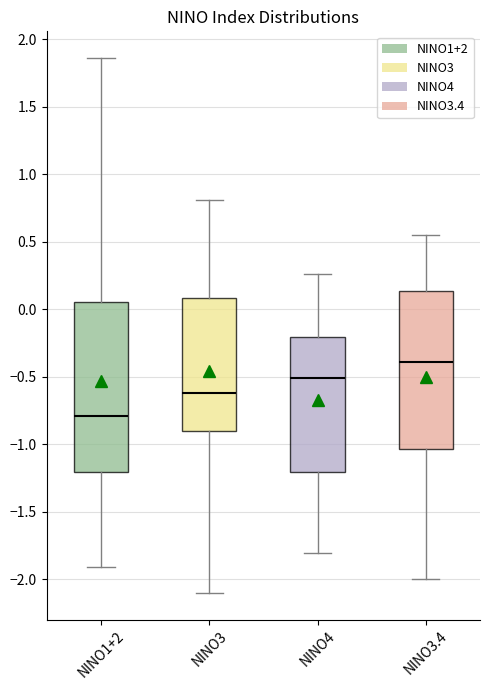

Reading left to right, read every box against the y-axis: the position of its median line, the range the box covers, and the ends of its whiskers. The values are not printed on the chart, so give them approximately, as read against the axis.

NINO1+2: median -0.80, box -1.20 to 0.05, whiskers -1.90 to 1.85
NINO3: median -0.60, box -0.90 to 0.10, whiskers -2.10 to 0.80
NINO4: median -0.50, box -1.20 to -0.20, whiskers -1.80 to 0.25
NINO3.4: median -0.40, box -1.05 to 0.15, whiskers -2.00 to 0.55